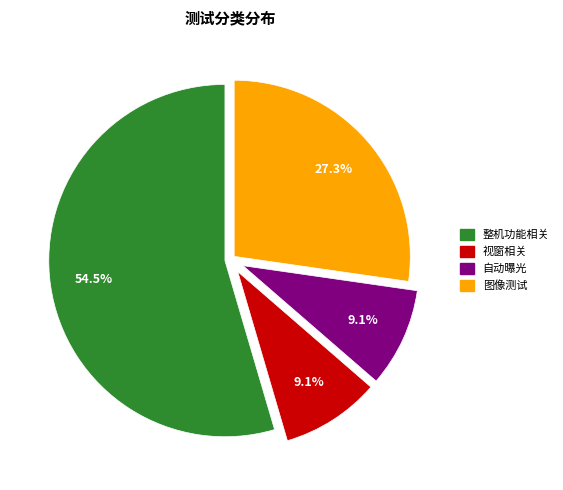

To the nearest percent, what is the difference between the 整机功能相关 and 视窗相关 slice percentages?

45%